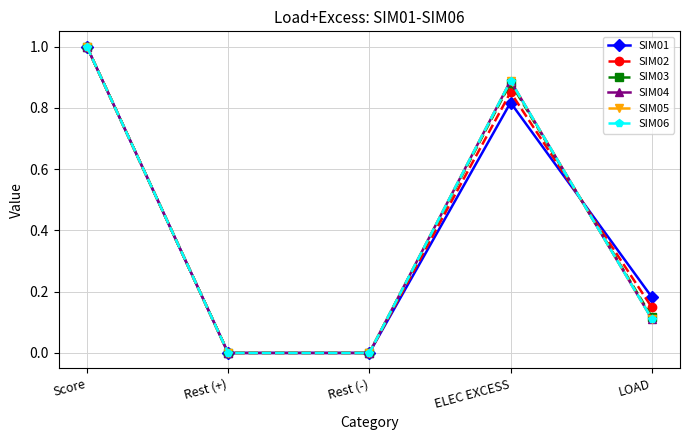

What is the average value of the SIM04 series?

0.4